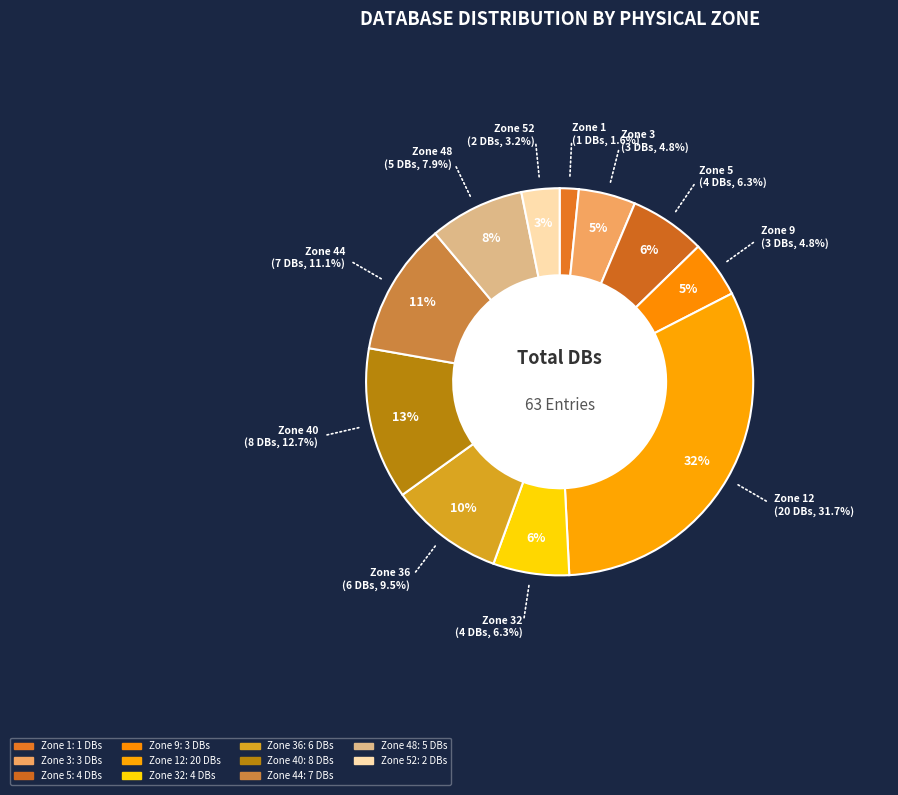

How many segments does this pie chart have?

11